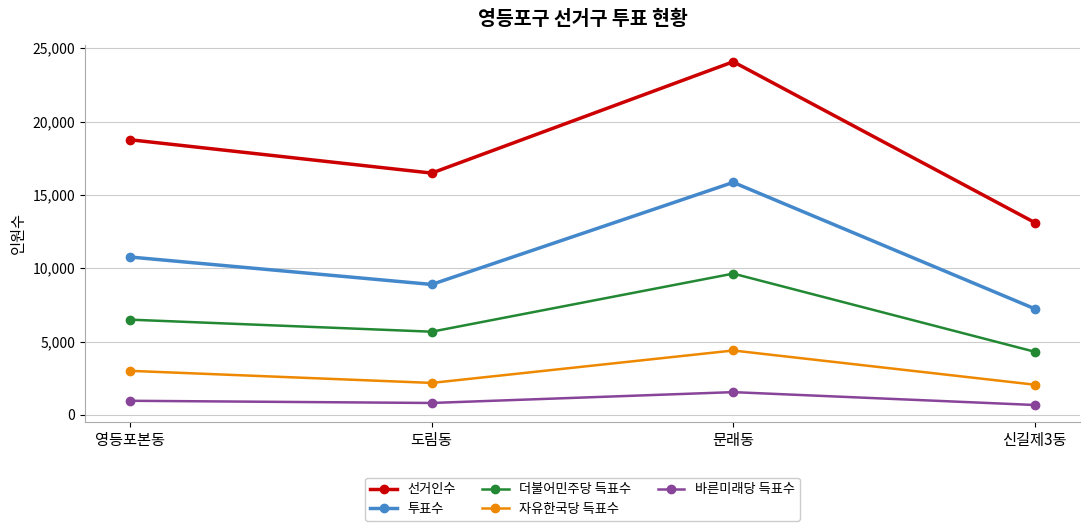

Where is the first local minimum for 바른미래당 득표수?

도림동